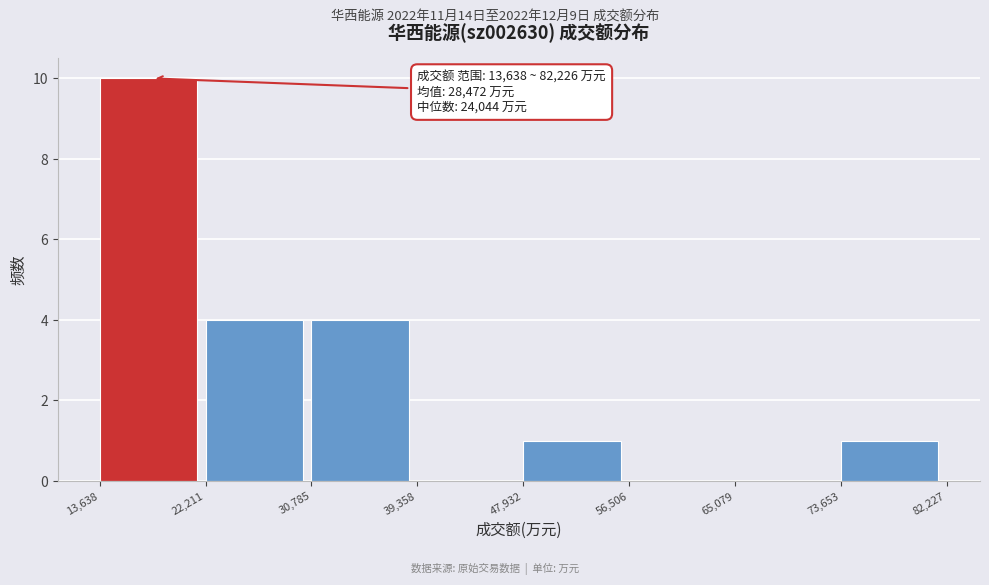

Over which range of the x-axis is the bar tallest?

13,638 to 22,211